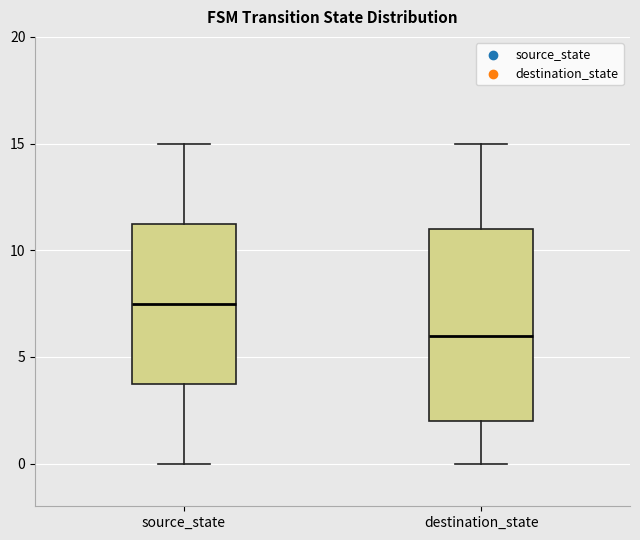

Reading left to right, read every box against the y-axis: the position of its median line, the range the box covers, and the ends of its whiskers. The values are not printed on the chart, so give them approximately, as read against the axis.

source_state: median 7.5, box 4.0 to 11.5, whiskers 0.0 to 15.0
destination_state: median 6.0, box 2.0 to 11.0, whiskers 0.0 to 15.0